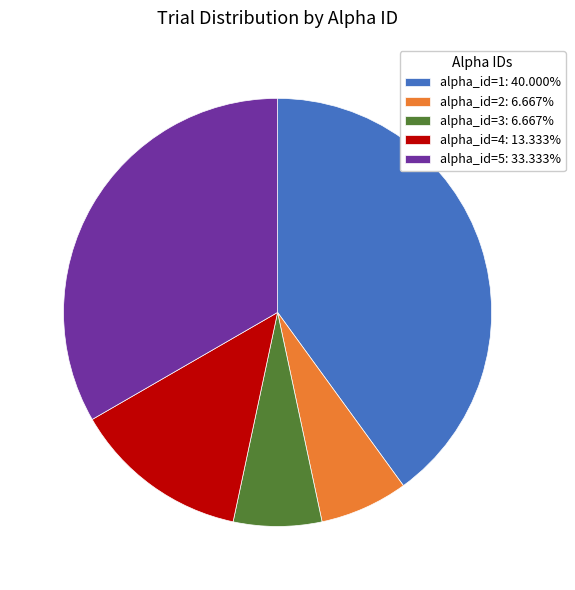

Is alpha_id=5: 33.333% the majority of the pie?

No